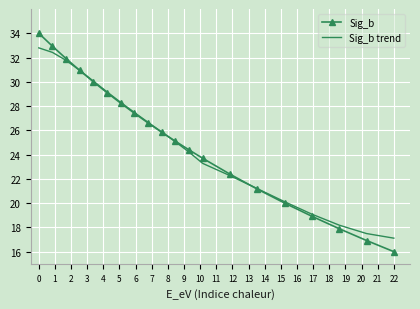

How many categories are shown in the chart?

20